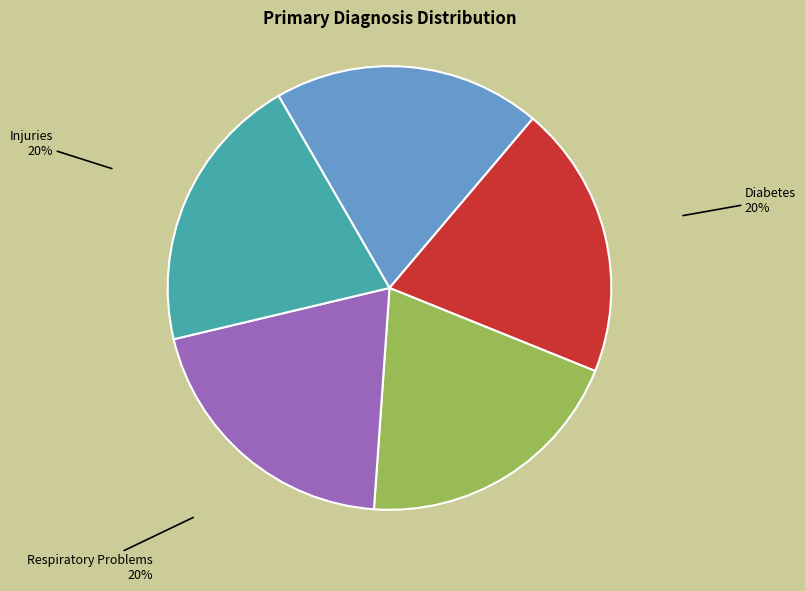

Do Infections and Injuries together represent more than half of the pie?

No